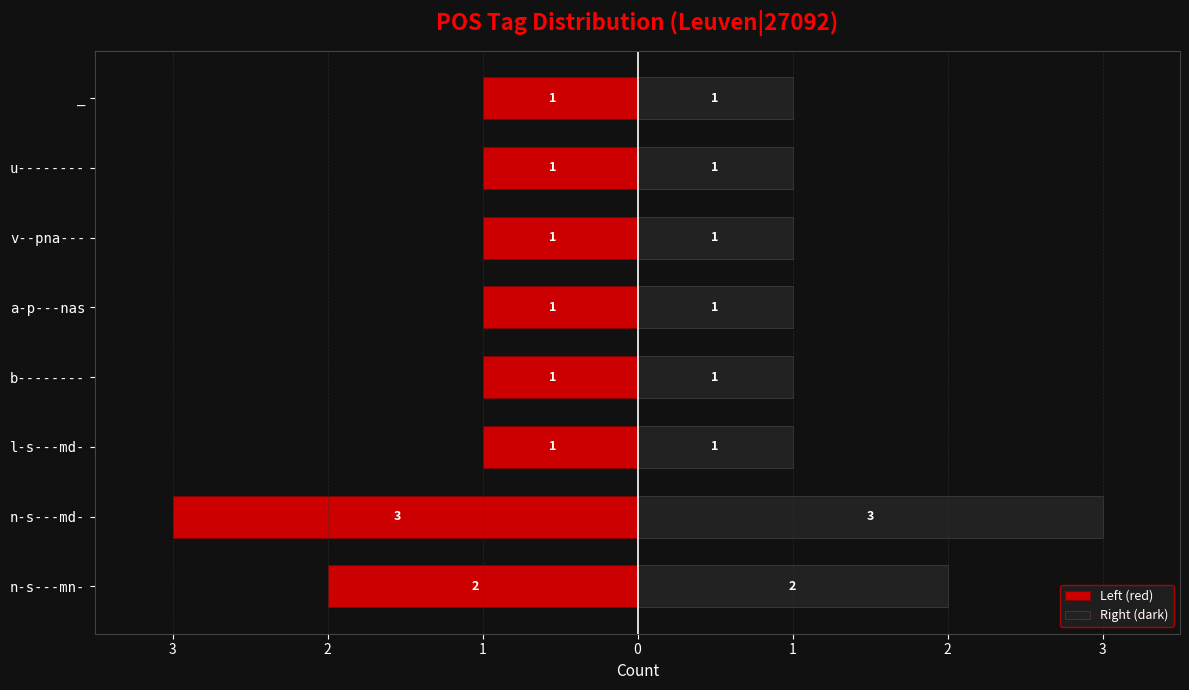

Does the chart contain any negative values?

Yes